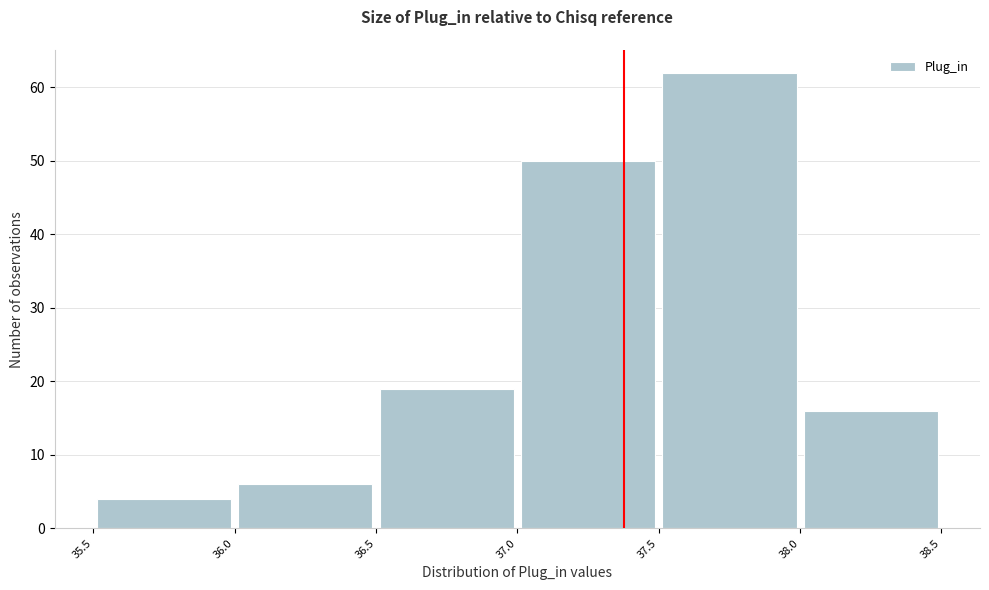

Over which range of the x-axis is the bar tallest?

37.5 to 38.0